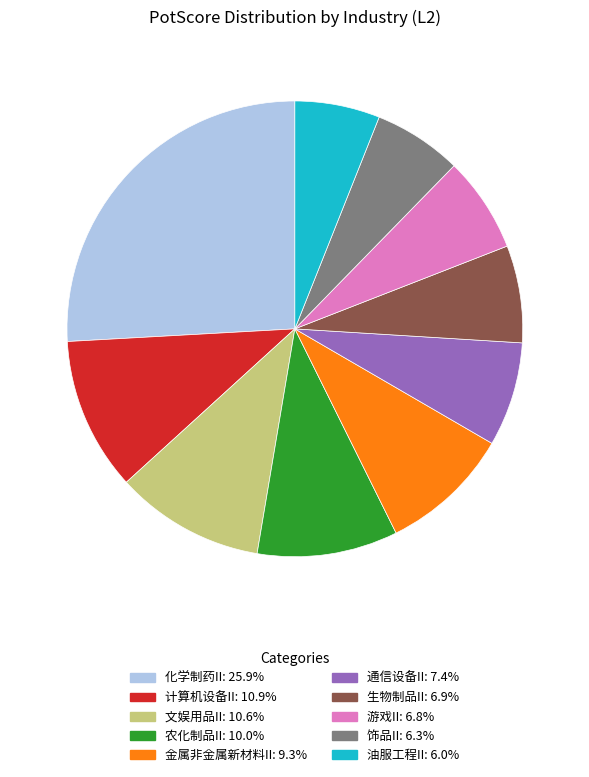

How many segments does this pie chart have?

10